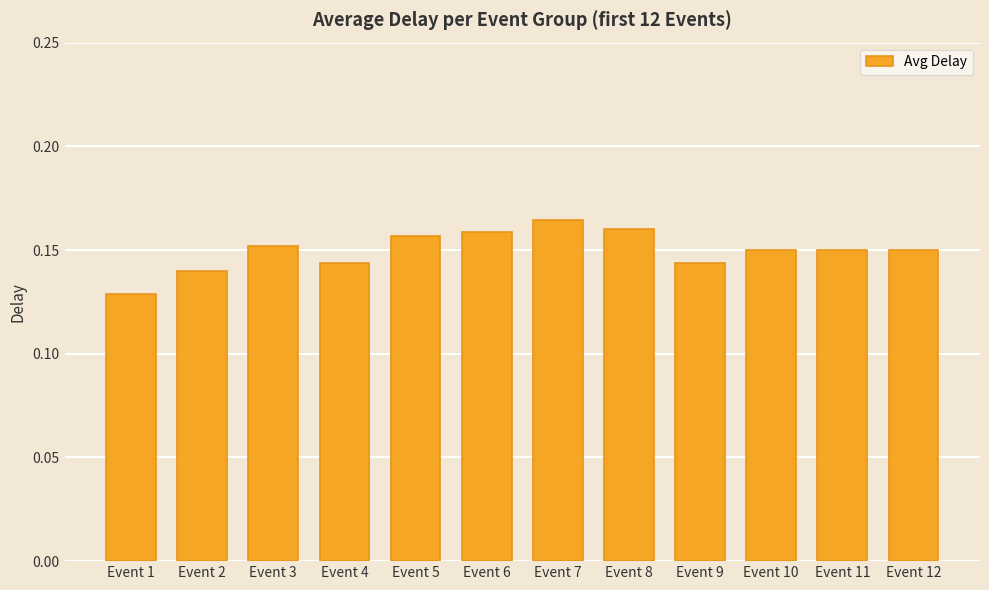

True or false: the data shows 0.2 at Event 12.

False